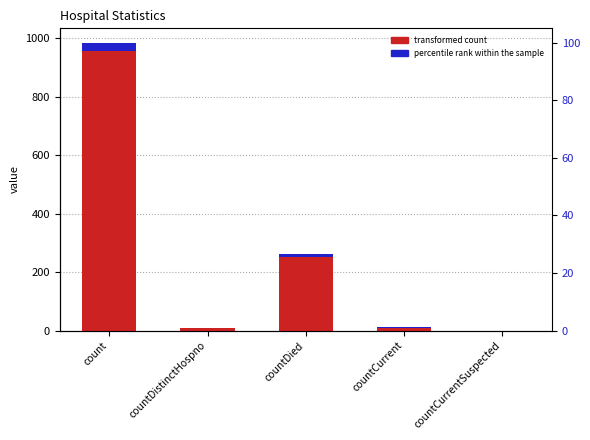

Is it true that percentile rank within the sample equals 0.0 at countCurrentSuspected?

True